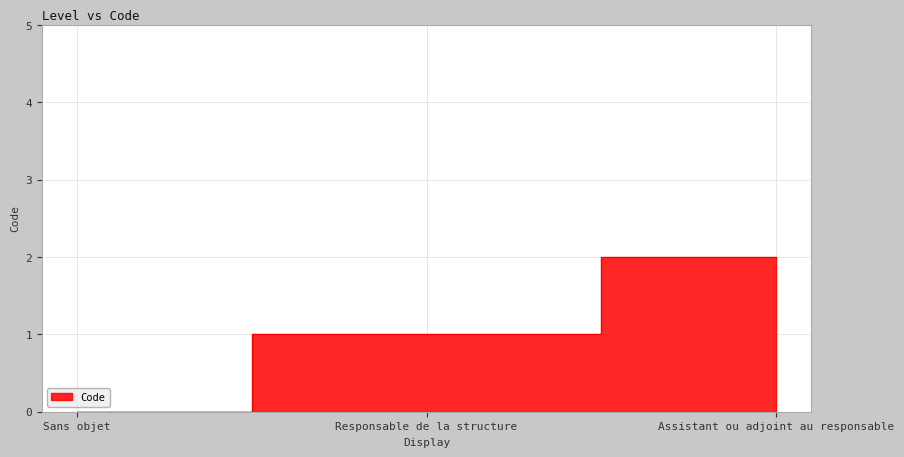

Reading left to right, transcribe all the data shown in this chart.

0	1	2